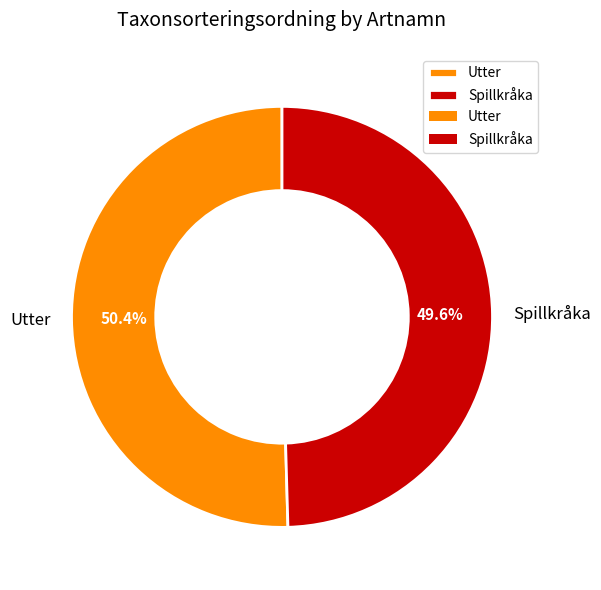

Does any single category account for the majority?

Yes